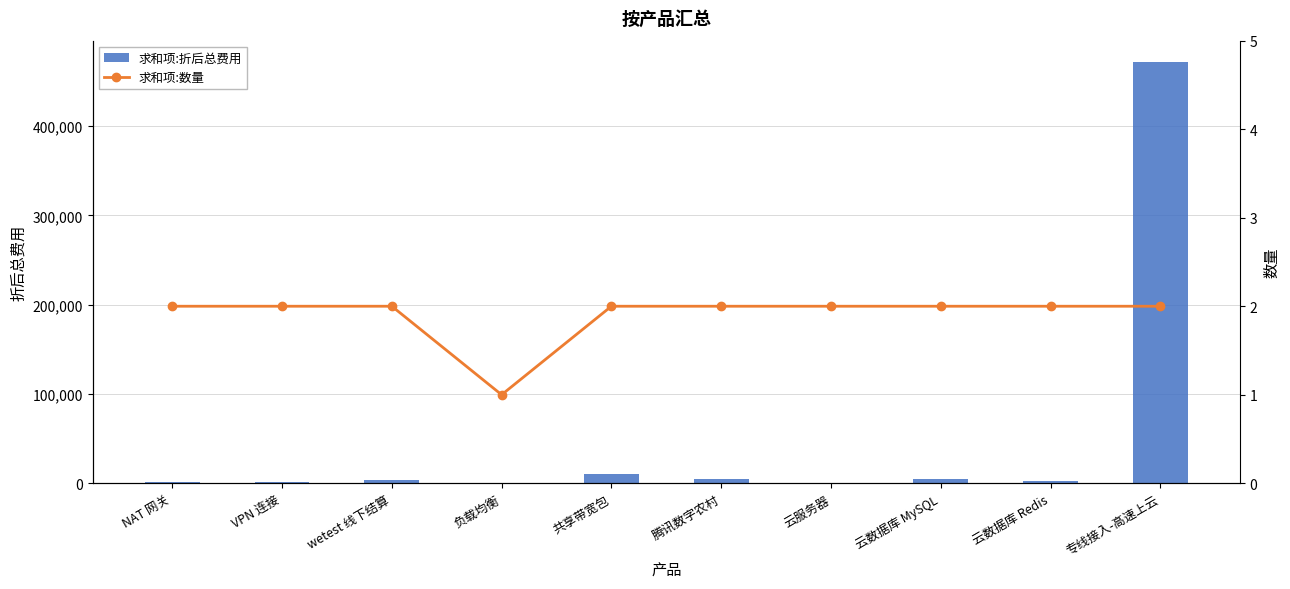

At which label is 求和项:折后总费用 closest to 236073?

共享带宽包